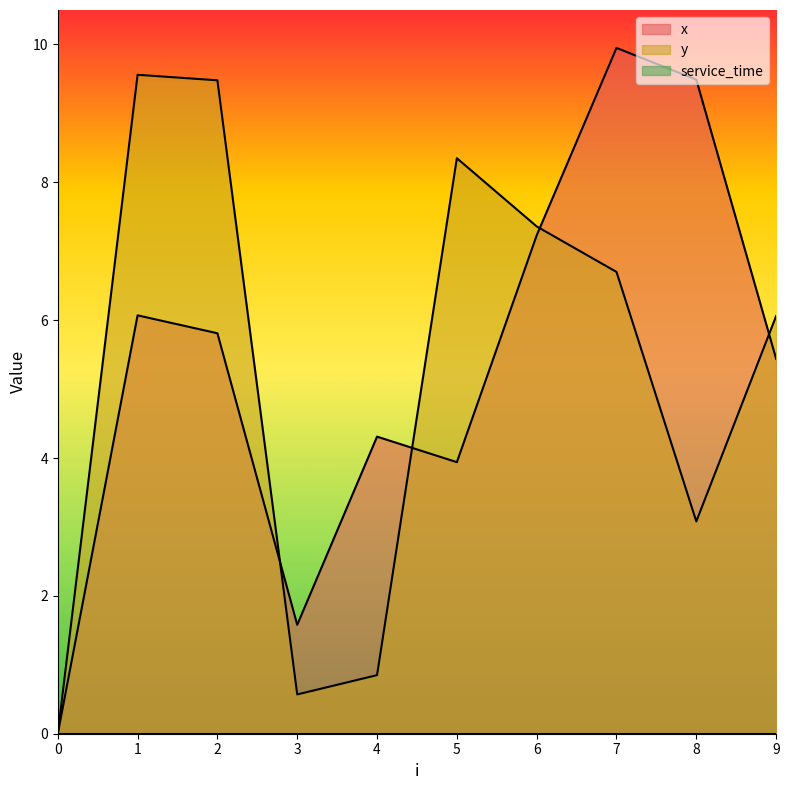

Rank the categories by x value from highest to lowest.

7, 8, 6, 1, 2, 9, 4, 5, 3, 0